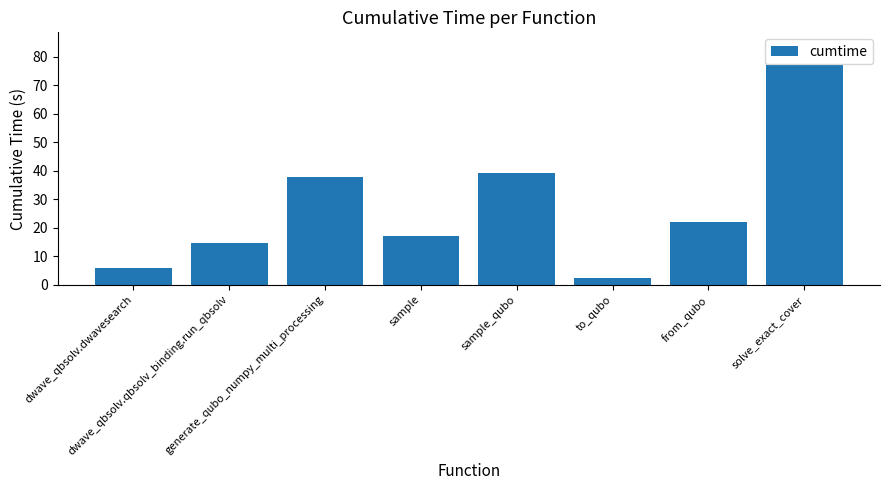

Approximately how many times larger is the value at from_qubo compared to generate_qubo_numpy_multi_processing?

0.6